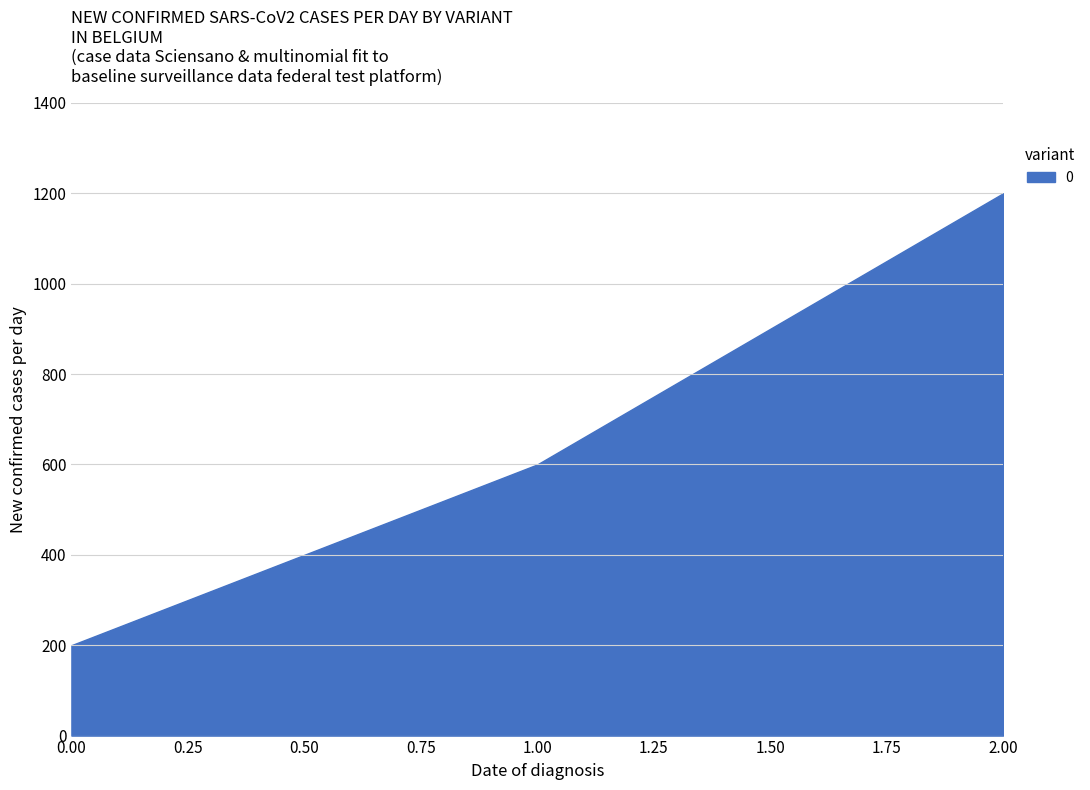

What is the difference between the values at 1 and 2?

600